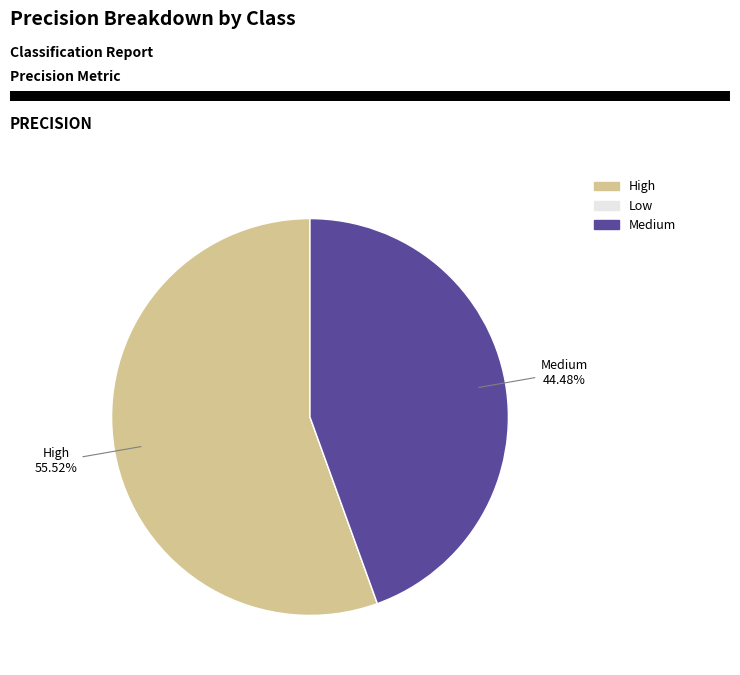

Between High and Medium, which is larger?

High